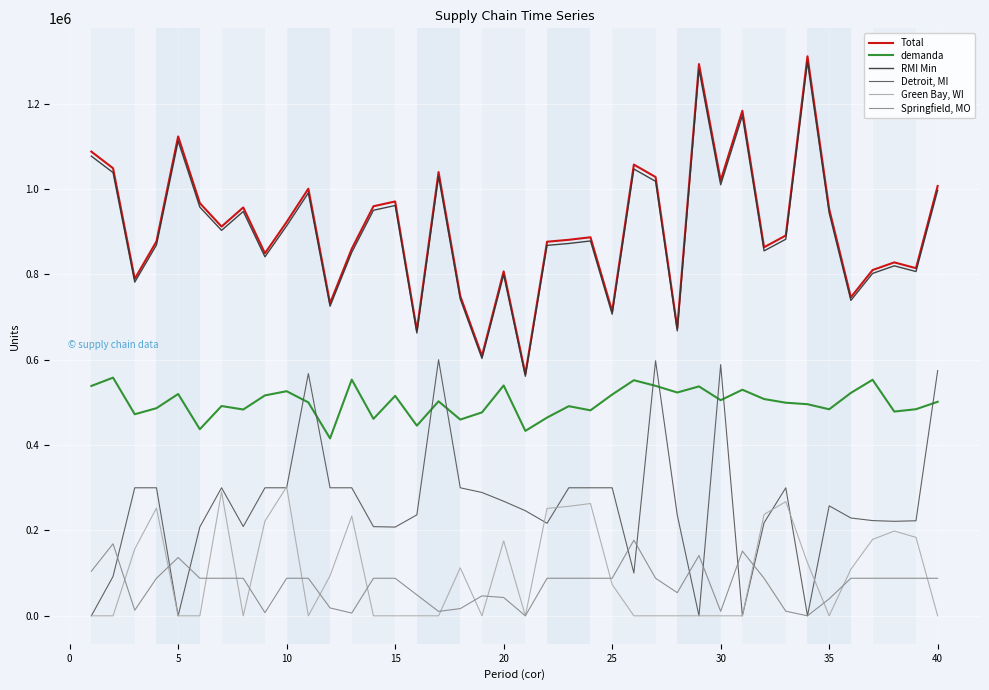

True or false: Total has more than 0 points higher than both neighbors.

True